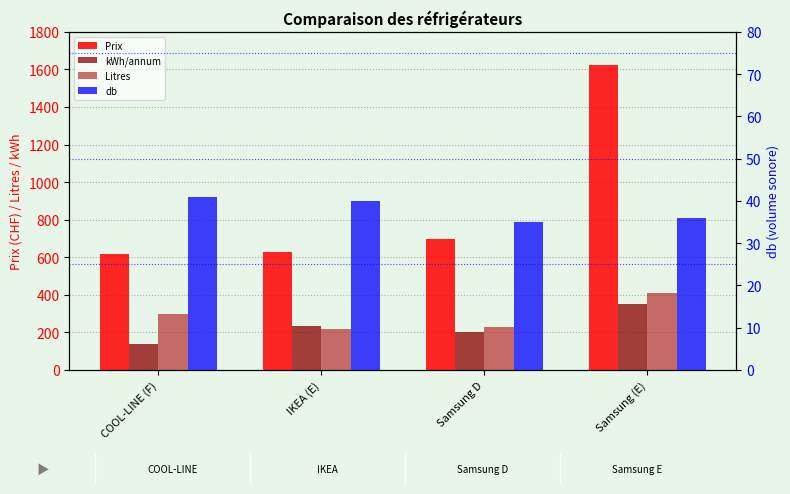

Which series has the largest total across all categories?

Prix